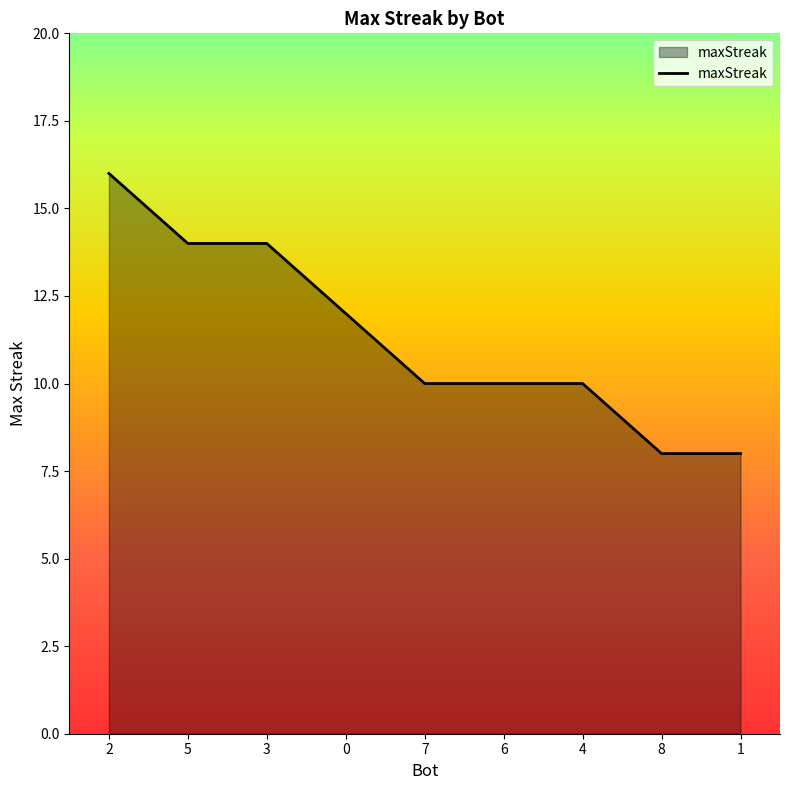

How many values are between 10 and 14?

6